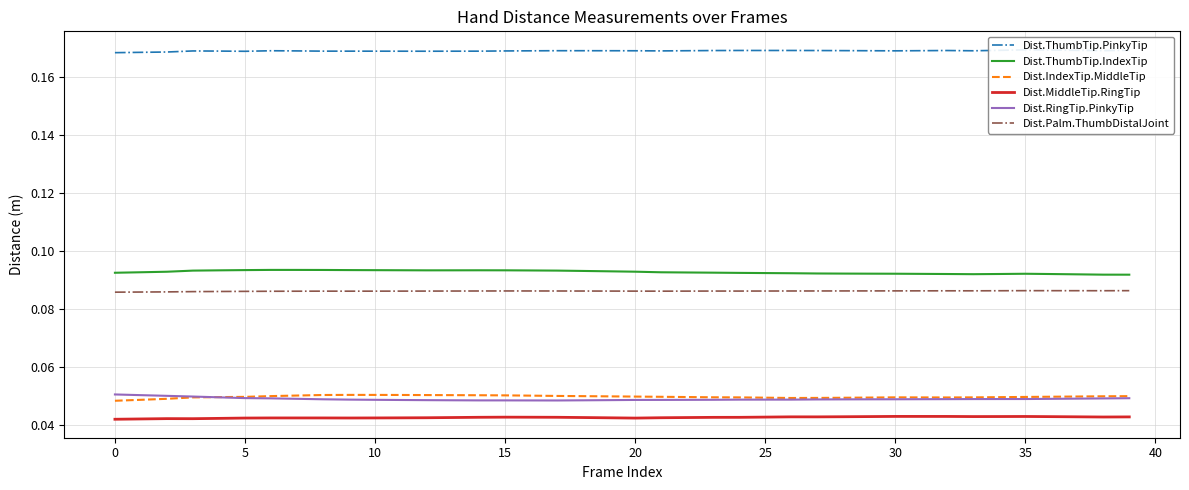

The Dist.Palm.ThumbDistalJoint series shows 0.0 at 35. True or false?

False